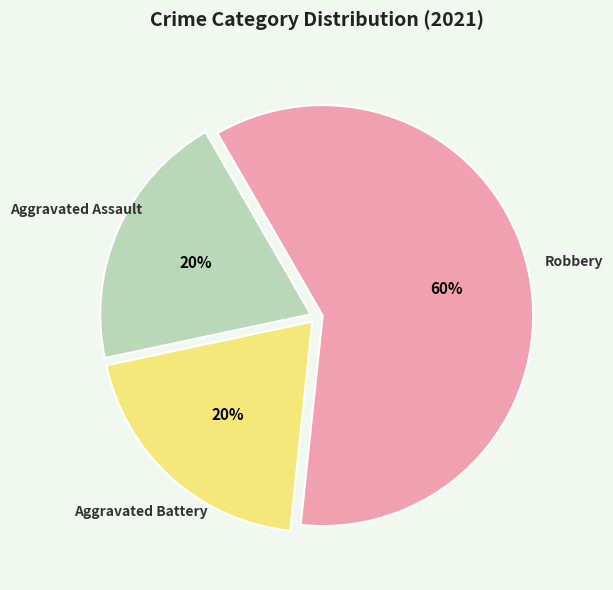

Is there a majority slice in this chart?

Yes